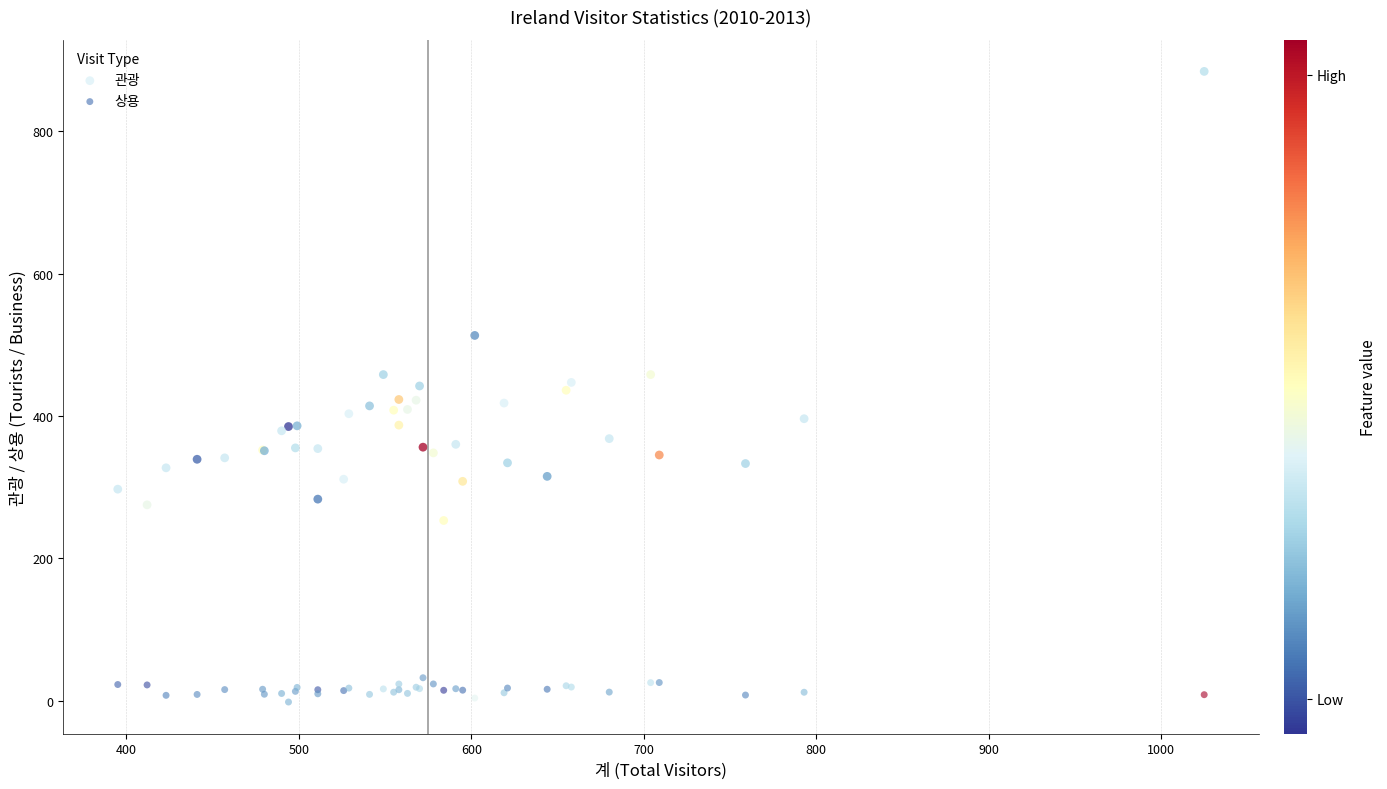

Which series contains the highest Y value?

관광